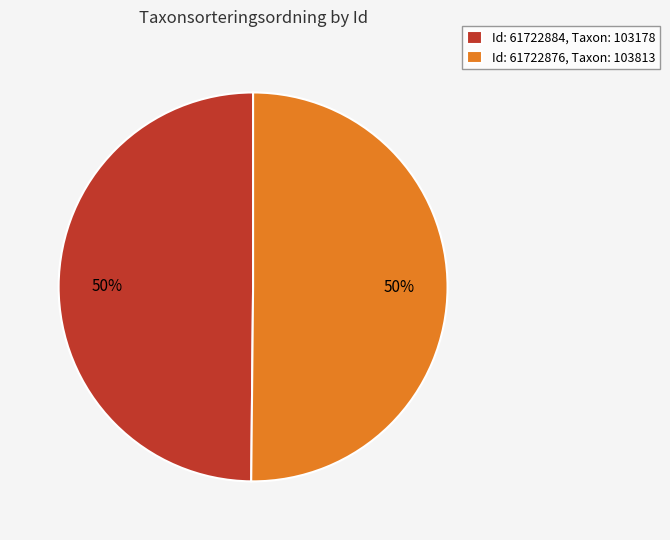

What is the ratio of the value at Id: 61722884, Taxon: 103178 to the value at Id: 61722876, Taxon: 103813?

1.0